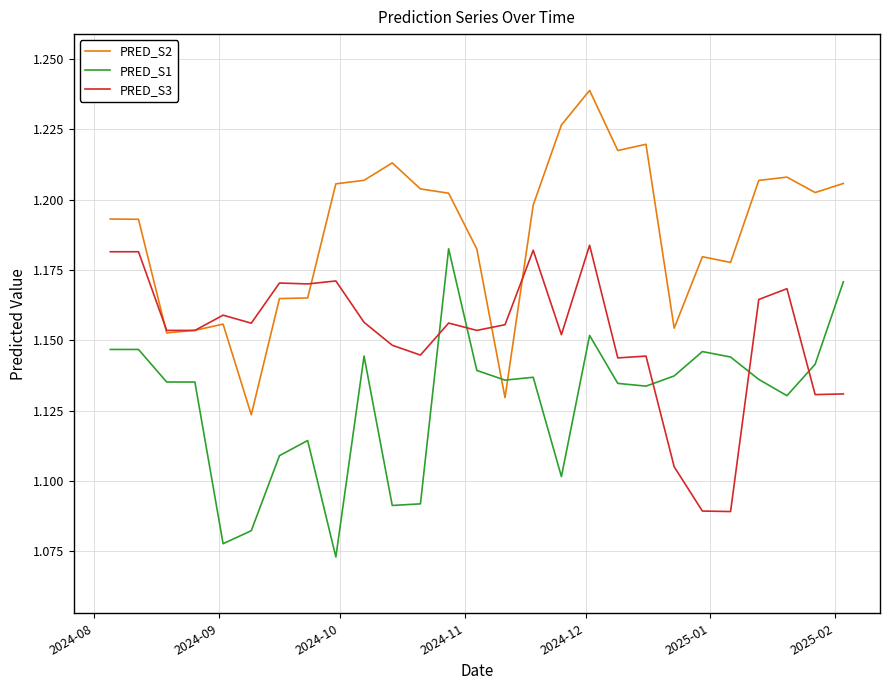

True or false: PRED_S2 and PRED_S1 cross at least once.

True